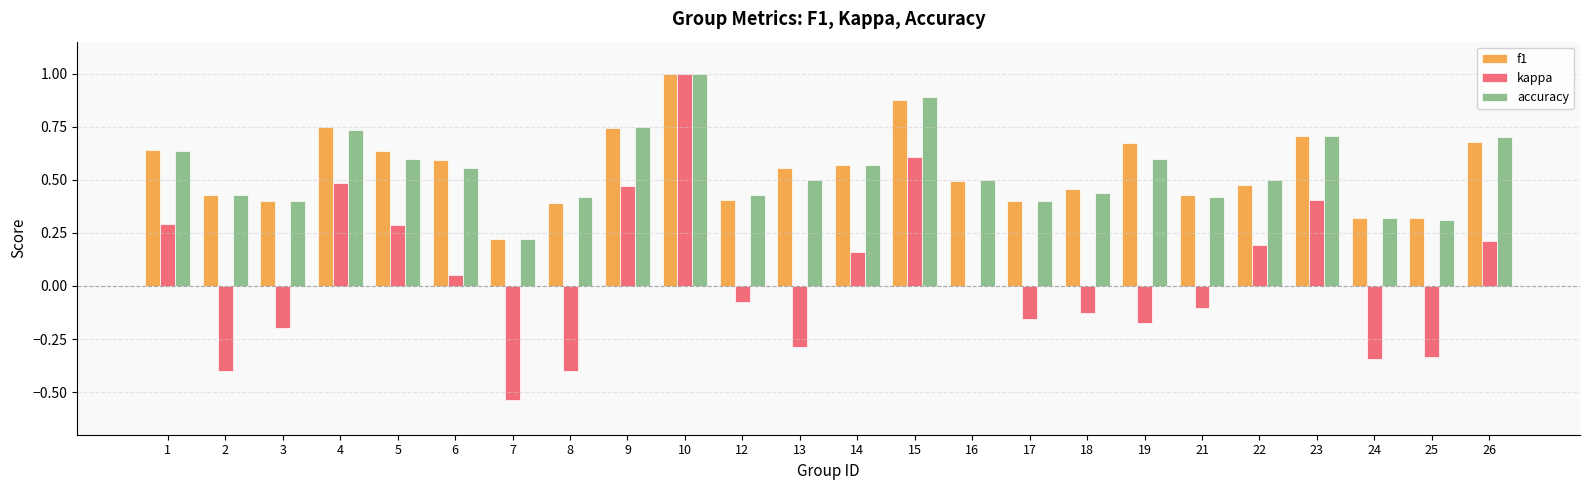

What is the sum of all f1 values?

13.2